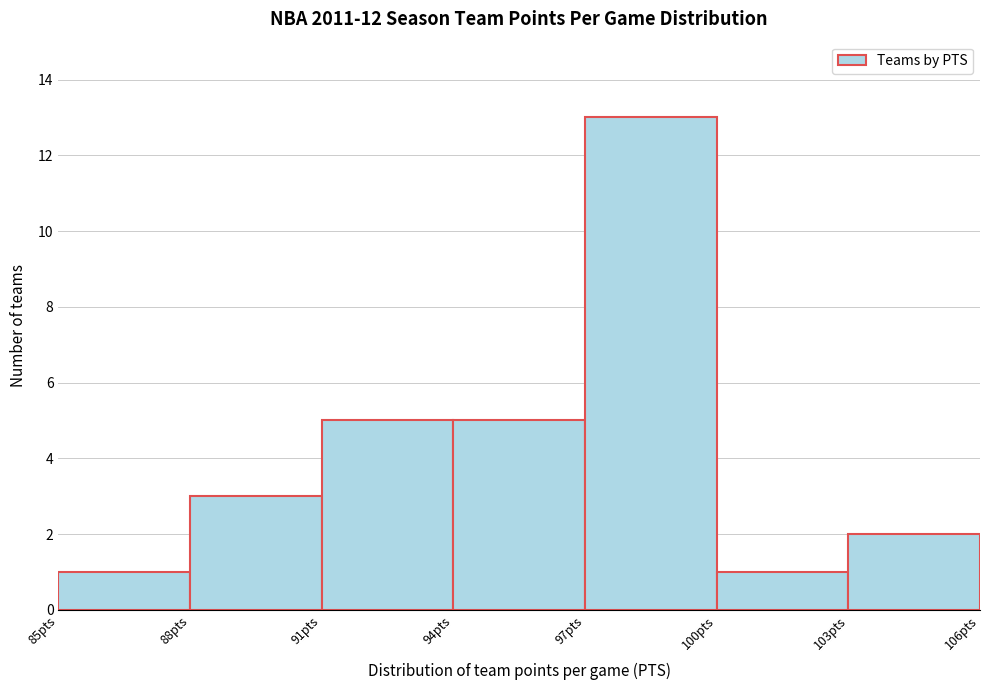

How tall is the bar that spans 88 to 91 on the x-axis? The values are not printed on the chart, so give them approximately, as read against the axis.

3